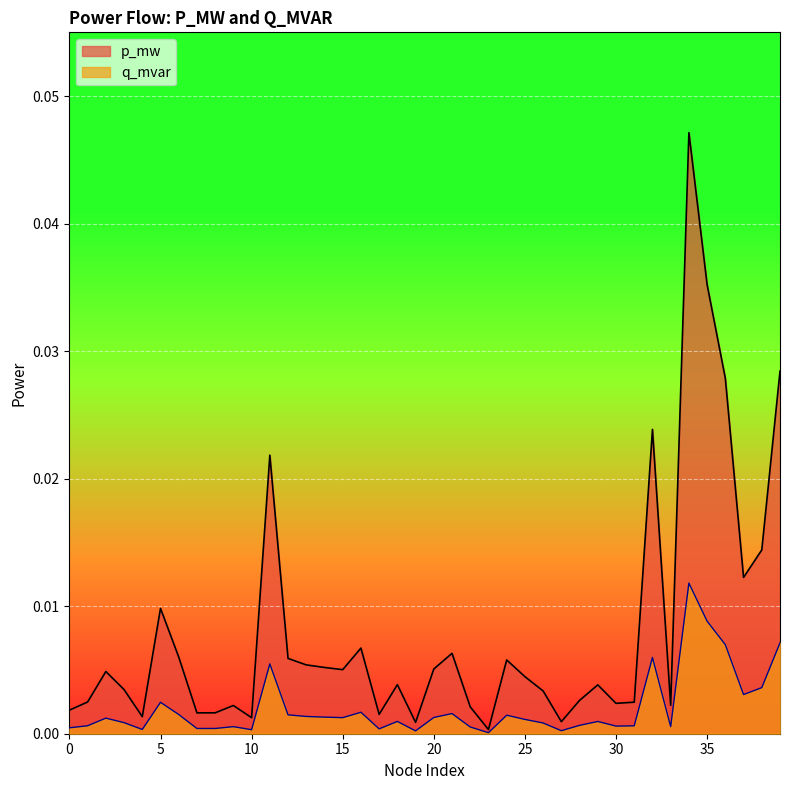

At which category is the sum across all series the highest?

34